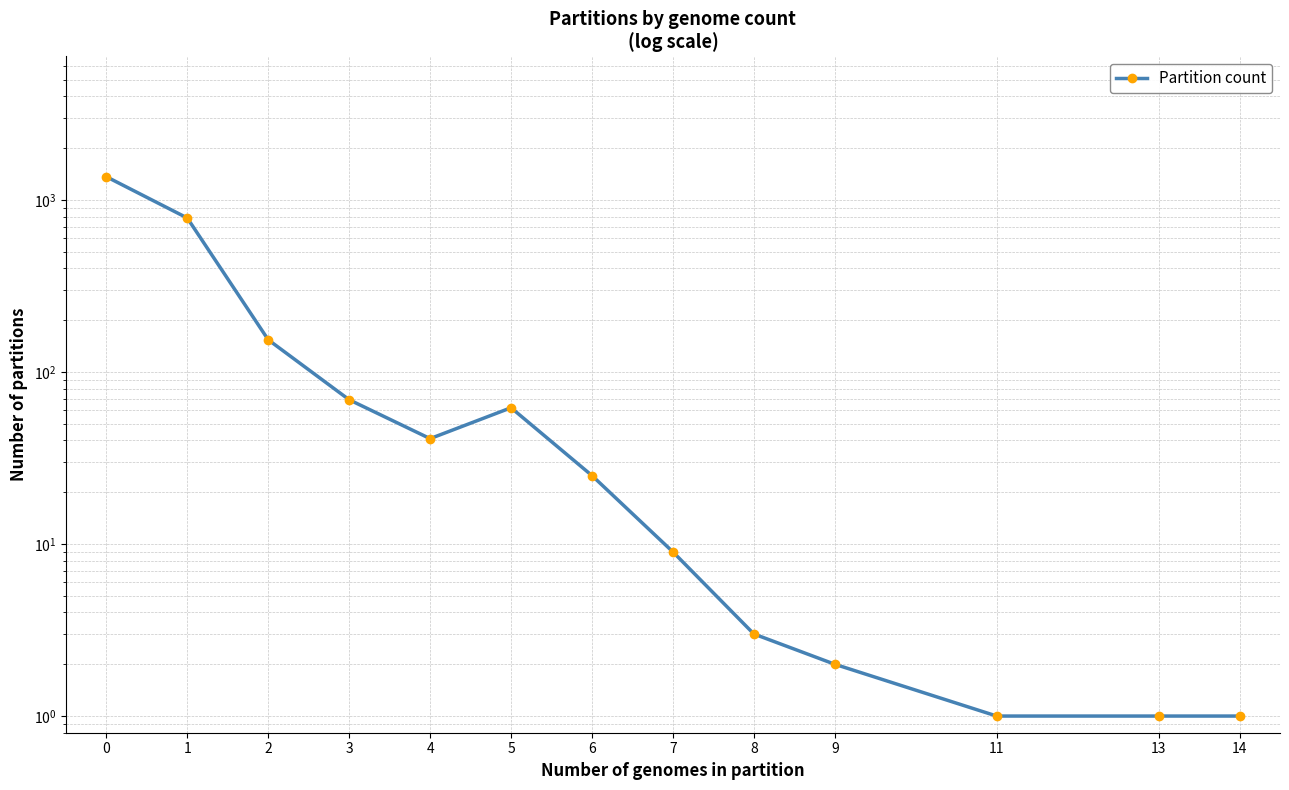

What is the maximum value shown in the chart?

1366